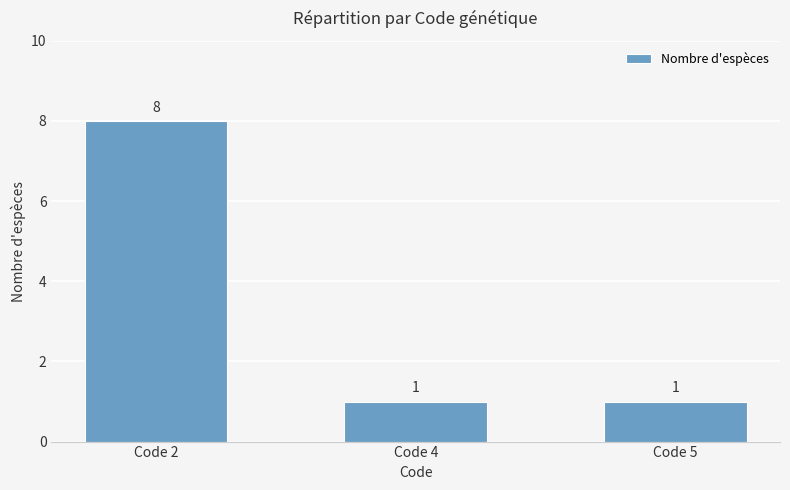

What is the value of the 3rd bar from the left?

1